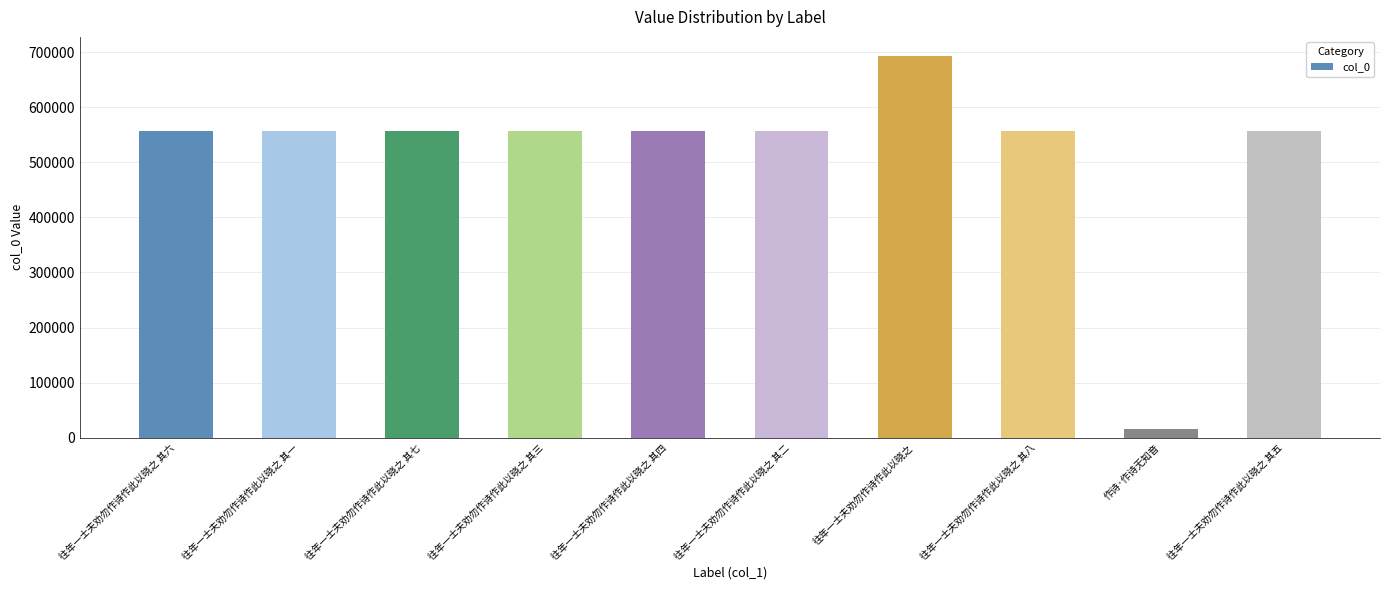

What is the difference between the maximum and minimum values?

676245